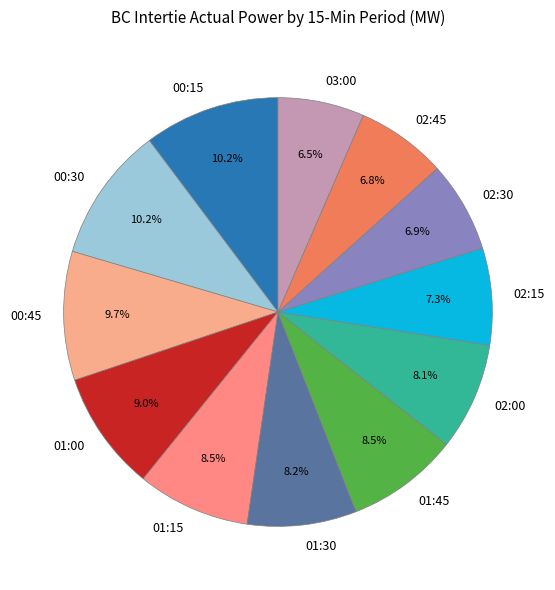

Does 00:45 represent more than half of the total?

No